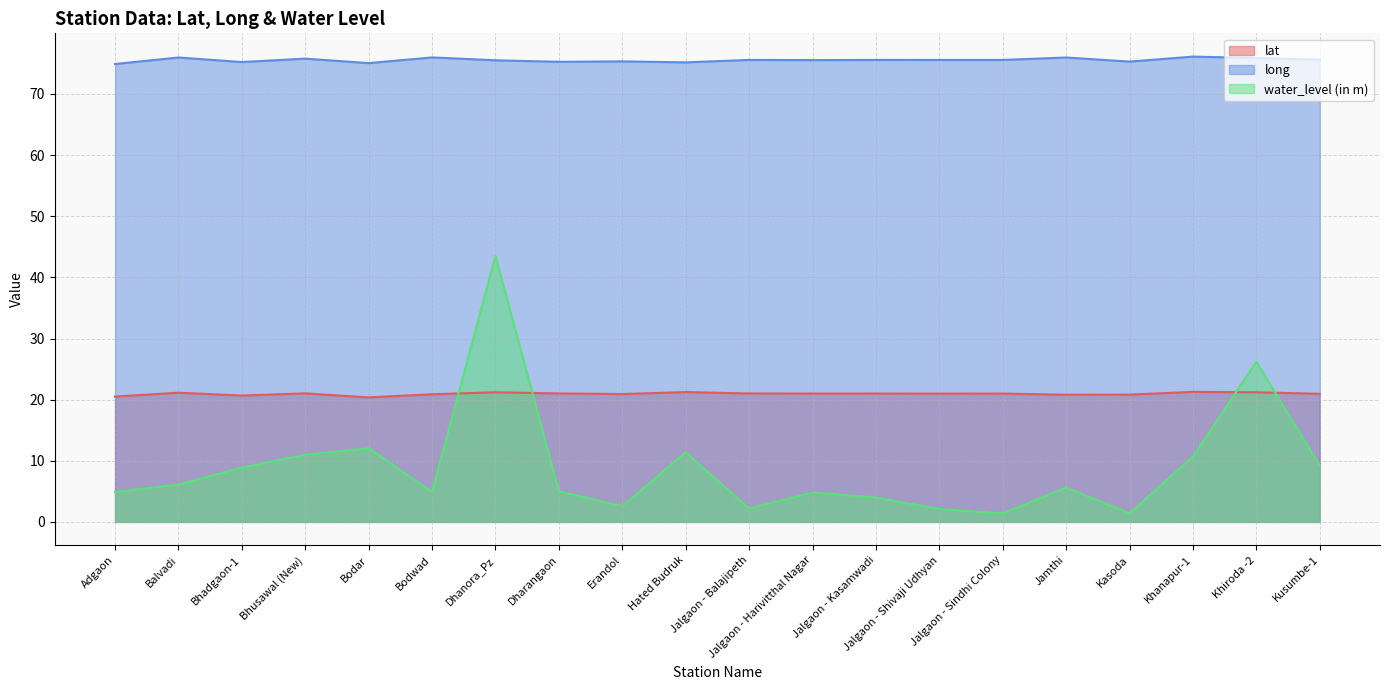

Reading left to right, transcribe all the data shown in this chart.

lat: Adgaon=20.5	Balvadi=21.1	Bhadgaon-1=20.7	Bhusawal (New)=21.0	Bodar=20.4	Bodwad=20.9	Dhanora_Pz=21.2	Dharangaon=21.0	Erandol=20.9	Hated Budruk=21.2	Jalgaon - Balajipeth=21.0	Jalgaon - Harivitthal Nagar=21.0	Jalgaon - Kasamwadi=21.0	Jalgaon - Shivaji Udhyan=21.0	Jalgaon - Sindhi Colony=21.0	Jamthi=20.8	Kasoda=20.8	Khanapur-1=21.3	Khiroda -2=21.2	Kusumbe-1=21.0
long: Adgaon=74.9	Balvadi=76.0	Bhadgaon-1=75.2	Bhusawal (New)=75.8	Bodar=75.1	Bodwad=76.0	Dhanora_Pz=75.5	Dharangaon=75.3	Erandol=75.3	Hated Budruk=75.2	Jalgaon - Balajipeth=75.6	Jalgaon - Harivitthal Nagar=75.5	Jalgaon - Kasamwadi=75.6	Jalgaon - Shivaji Udhyan=75.6	Jalgaon - Sindhi Colony=75.6	Jamthi=76.0	Kasoda=75.3	Khanapur-1=76.1	Khiroda -2=75.9	Kusumbe-1=75.6
water_level (in m): Adgaon=4.9	Balvadi=6.1	Bhadgaon-1=8.9	Bhusawal (New)=11.0	Bodar=12.1	Bodwad=4.9	Dhanora_Pz=43.5	Dharangaon=5.0	Erandol=2.6	Hated Budruk=11.4	Jalgaon - Balajipeth=2.2	Jalgaon - Harivitthal Nagar=4.8	Jalgaon - Kasamwadi=4.0	Jalgaon - Shivaji Udhyan=2.1	Jalgaon - Sindhi Colony=1.4	Jamthi=5.6	Kasoda=1.4	Khanapur-1=10.7	Khiroda -2=26.2	Kusumbe-1=9.2